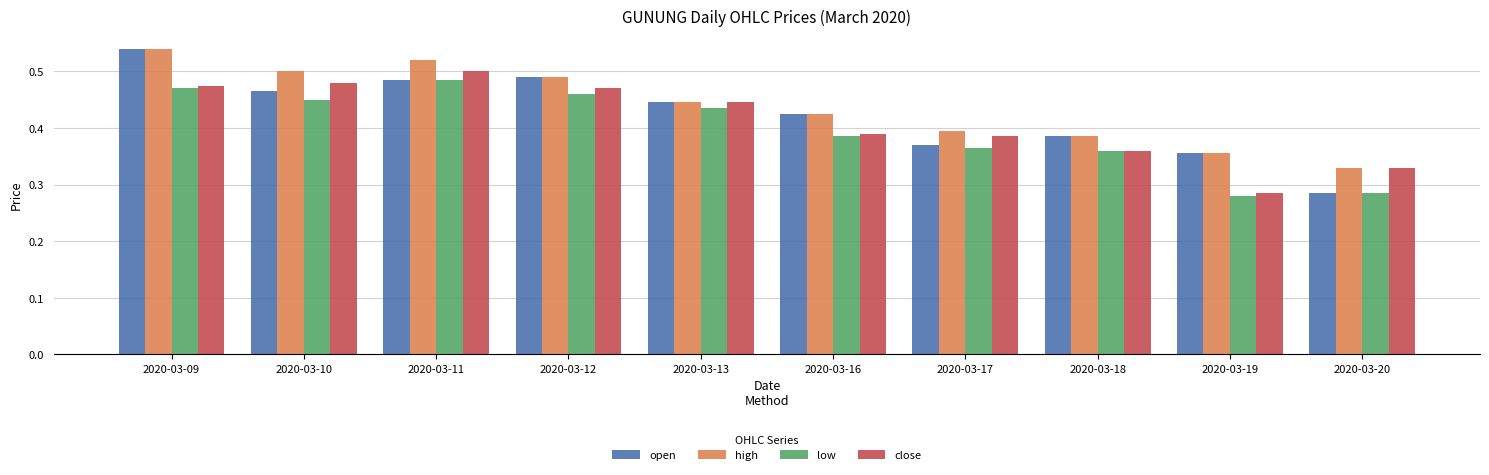

How many bars are there in each group?

4